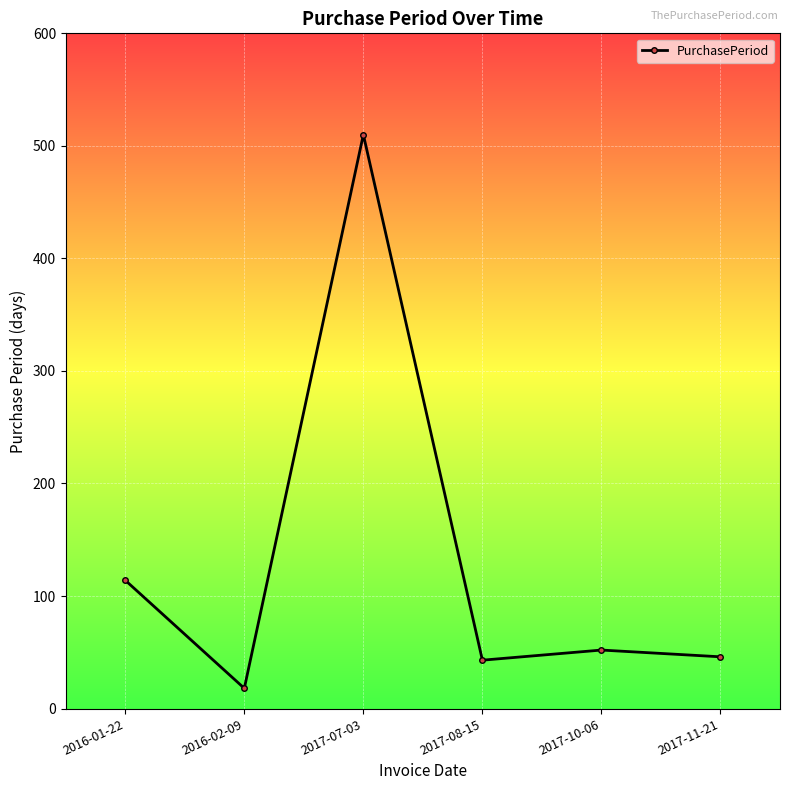

Reading left to right, extract all data points from this chart.

114	18	510	43	52	46